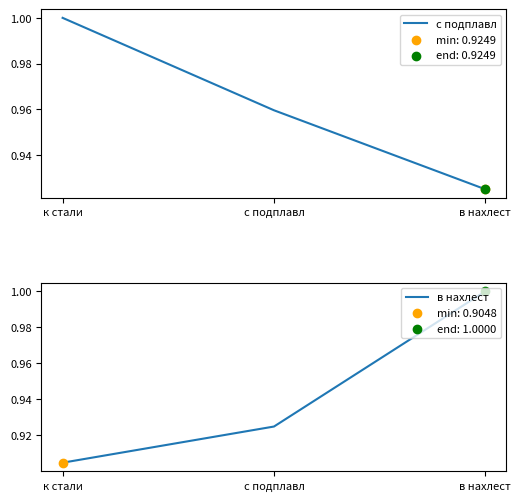

What is the total value across all series at с подплавл?

1.9